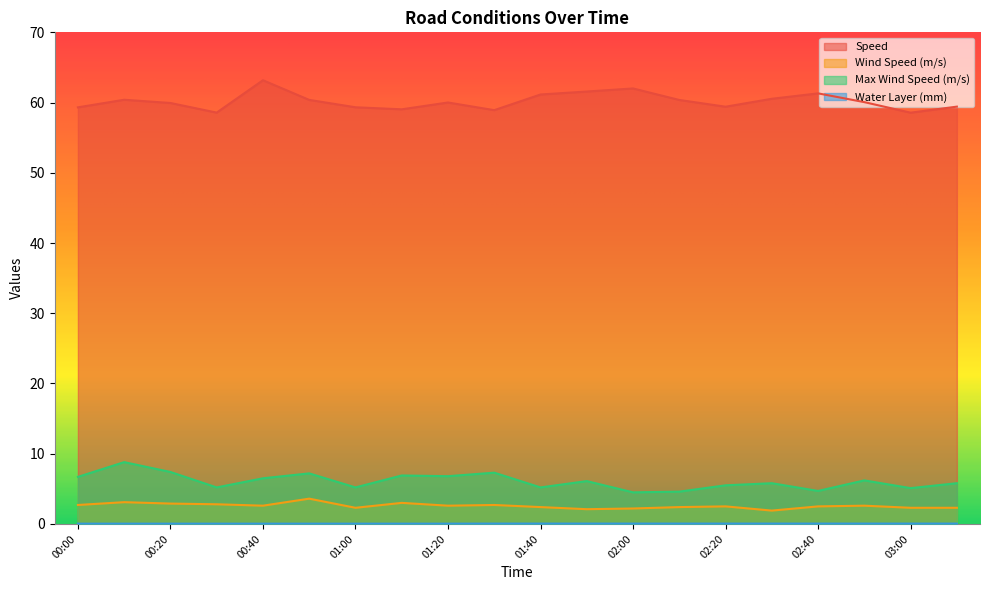

What is the difference between the maximum and minimum values in the Max Wind Speed (m/s) series?

4.3